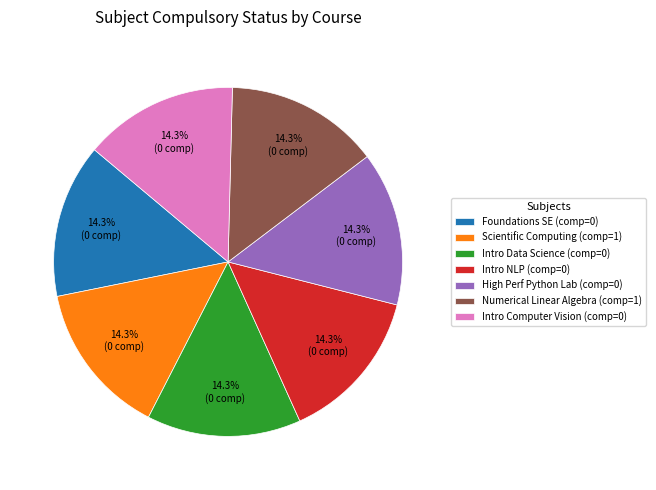

To the nearest percent, what is the average slice percentage?

14%